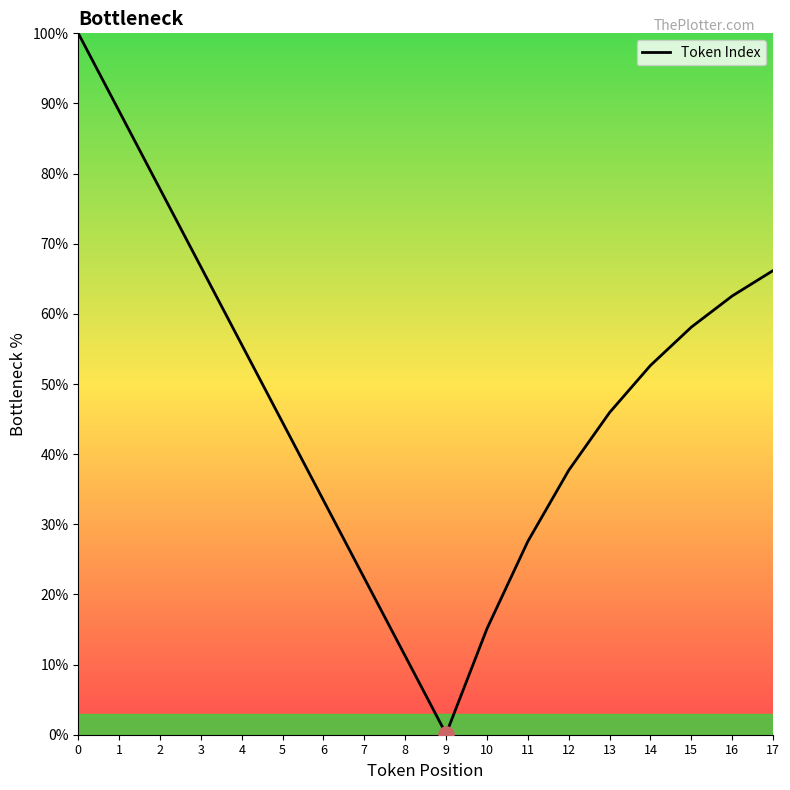

What is the change in value from 8 to 15?

+46.9